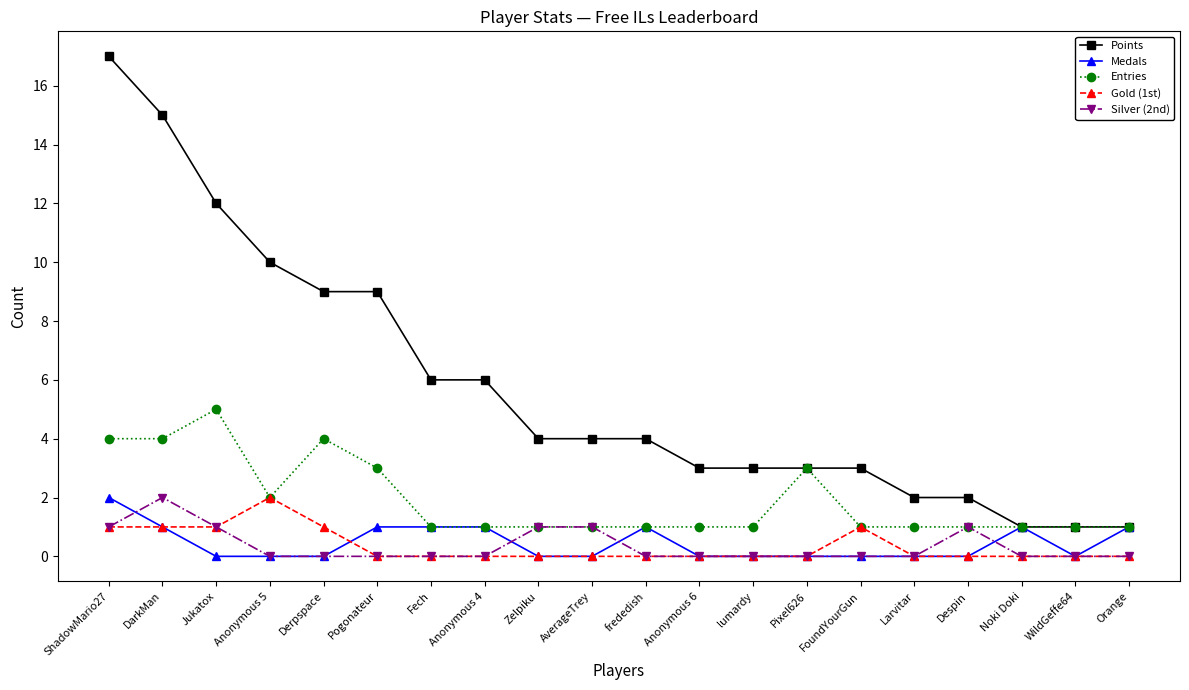

Which category has the highest value across all series?

ShadowMario27